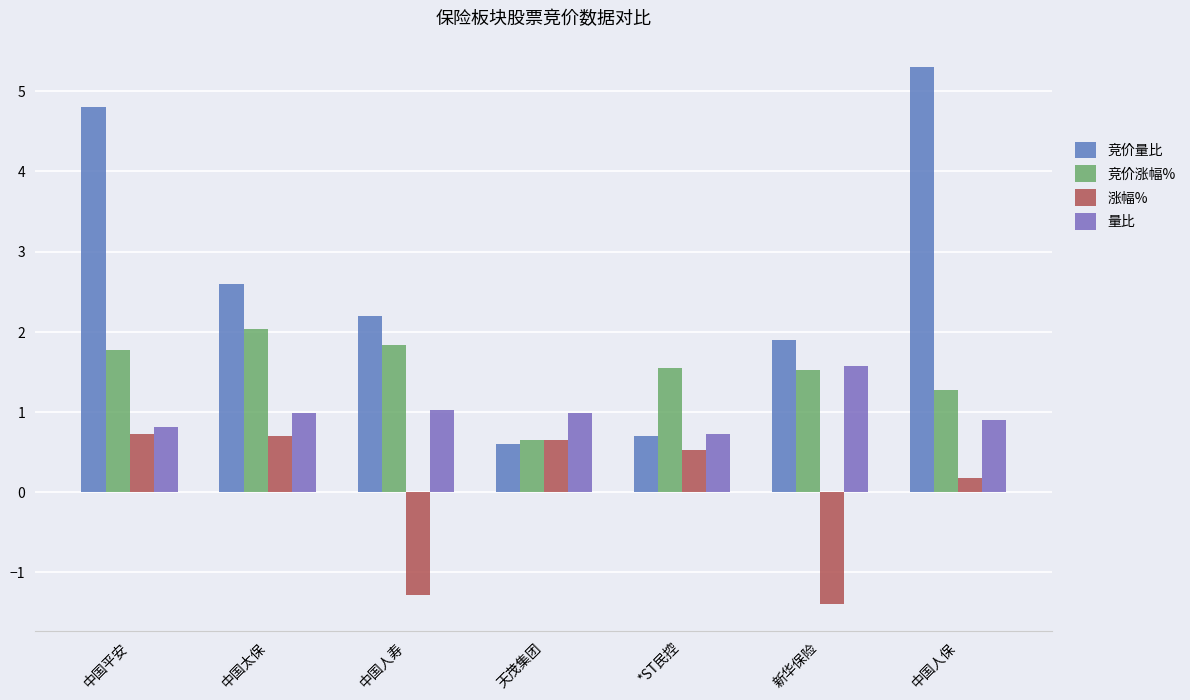

Which series has the largest total across all categories?

竞价量比